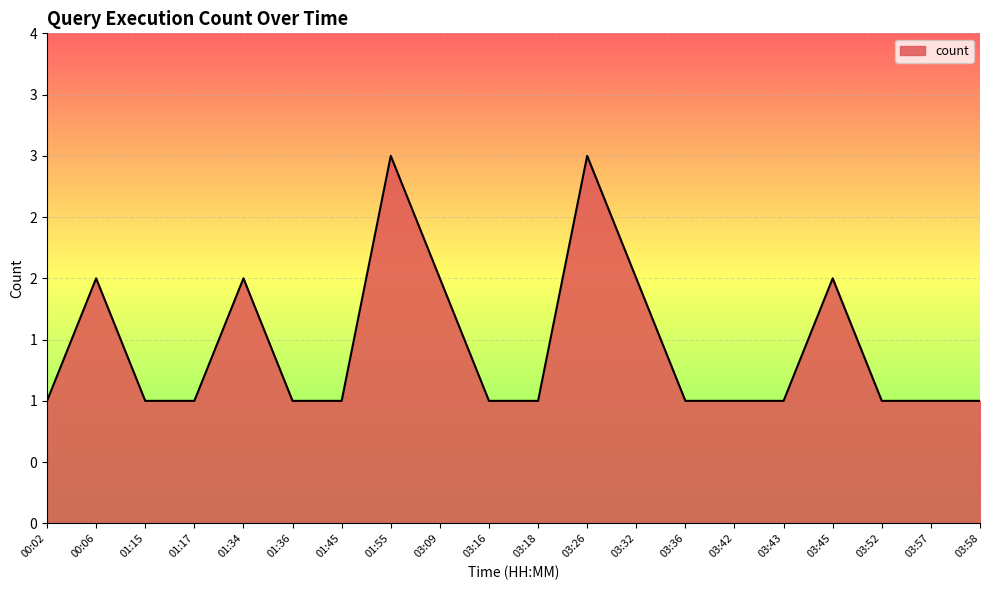

Reading right to left, transcribe all the data shown in this chart.

03:58=1	03:57=1	03:52=1	03:45=2	03:43=1	03:42=1	03:36=1	03:32=2	03:26=3	03:18=1	03:16=1	03:09=2	01:55=3	01:45=1	01:36=1	01:34=2	01:17=1	01:15=1	00:06=2	00:02=1